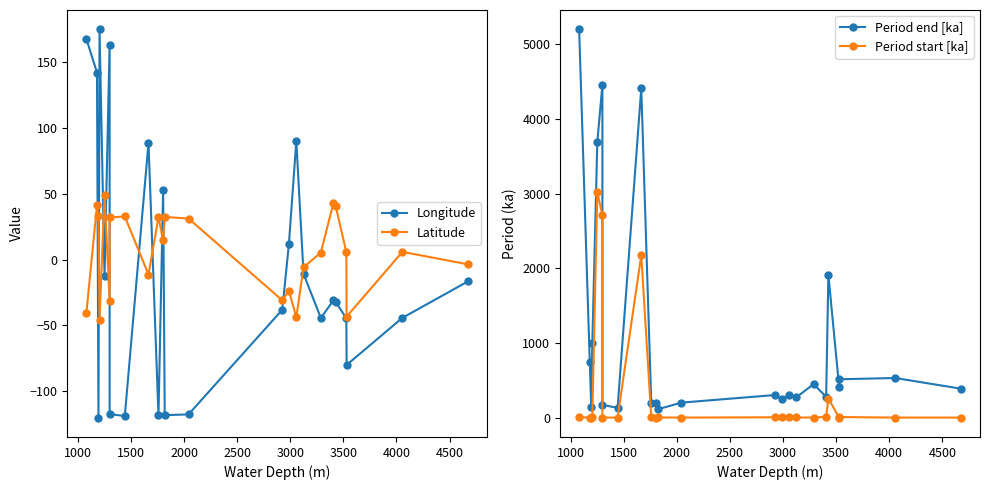

Rank the series at 3000 from lowest to highest value.

Latitude, Longitude, Period start [ka], Period end [ka]